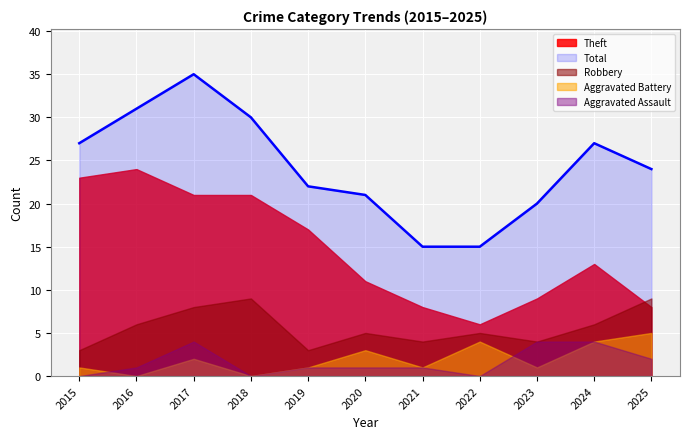

Reading left to right, extract all data points from this chart.

Robbery: 3	6	8	9	3	5	4	5	4	6	9
Theft: 23	24	21	21	17	11	8	6	9	13	8
Aggravated Assault: 0	1	4	0	1	1	1	0	4	4	2
Aggravated Battery: 1	0	2	0	1	3	1	4	1	4	5
Total: 27	31	35	30	22	21	15	15	20	27	24